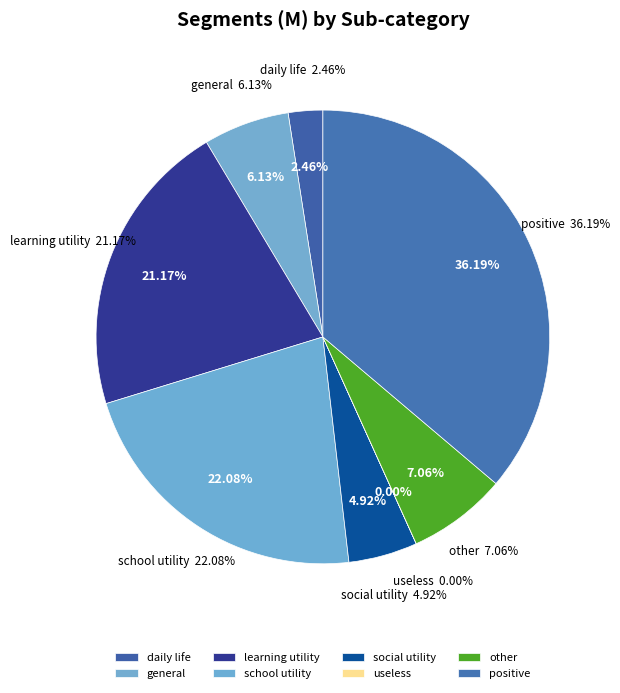

What portion of the pie excludes general?

93.9%